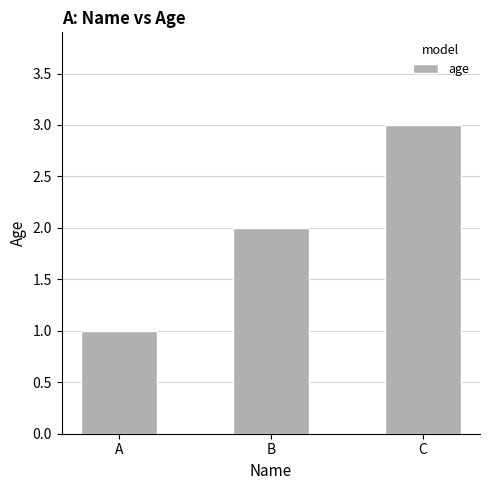

Between C and A, which is larger?

C